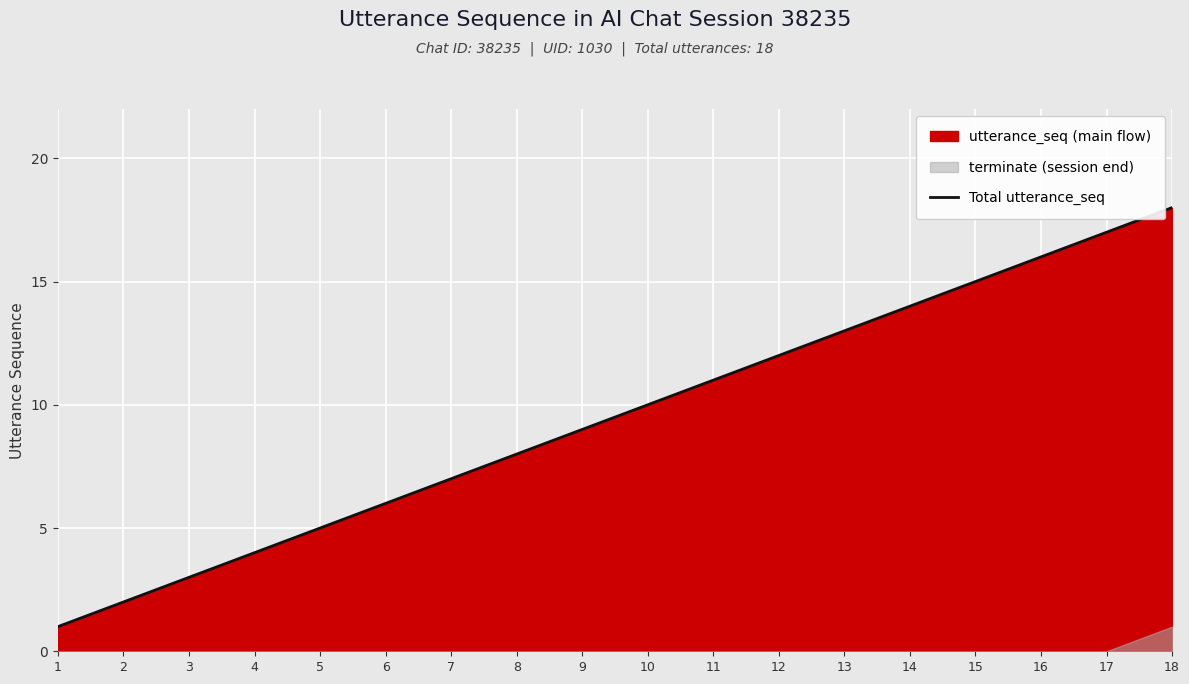

What is the ratio of the value at 14 to the value at 8?

1.8